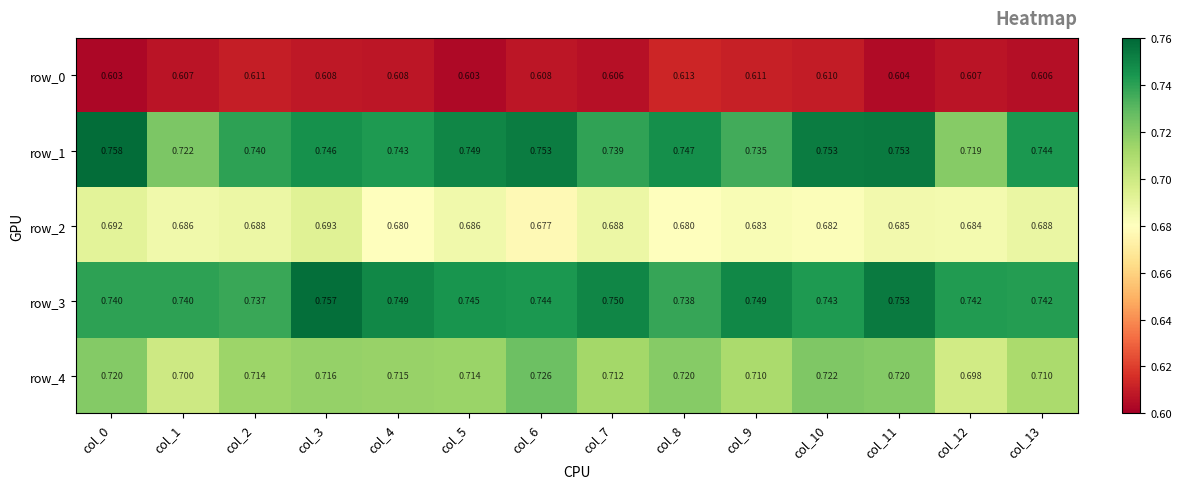

Which series has the largest total across all categories?

row_3